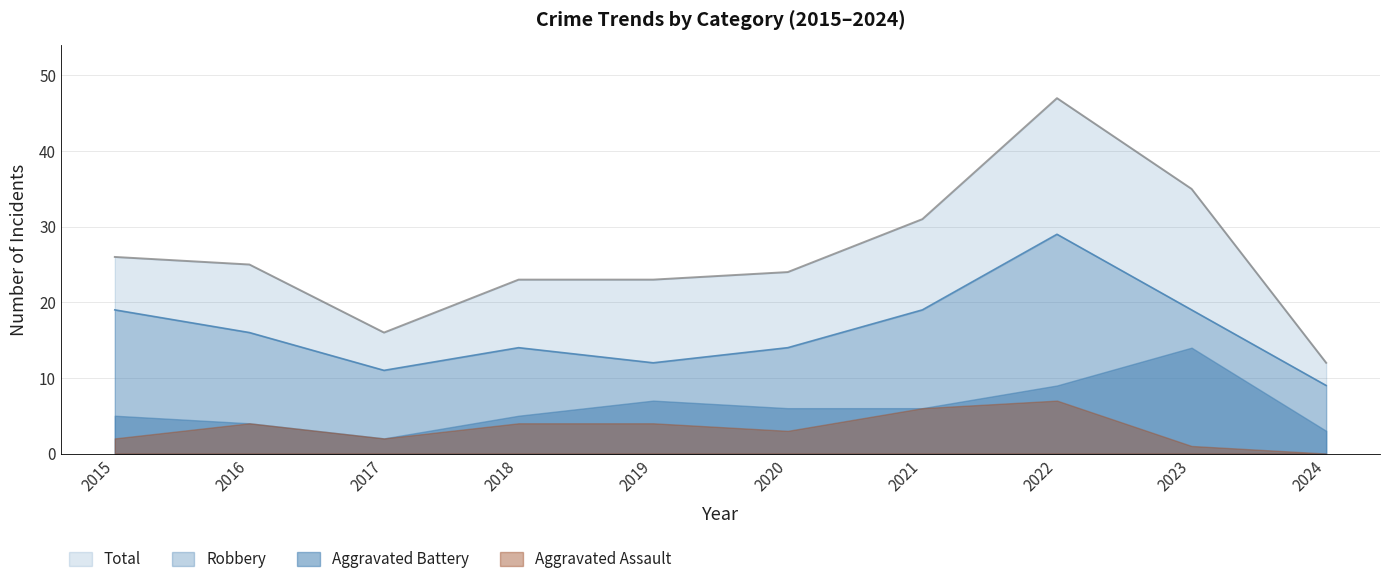

How many data points in Robbery are above 16?

4